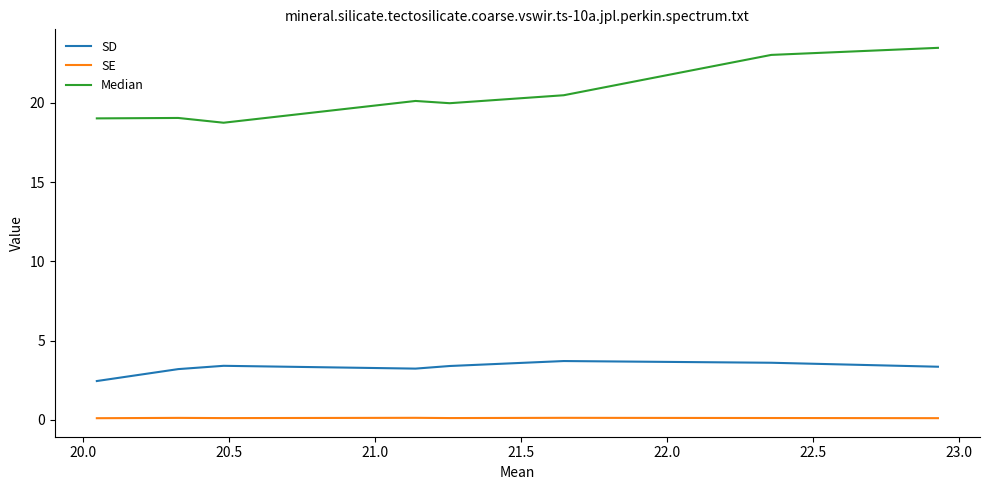

List the series in order of their peak value, highest first.

Median, SD, SE